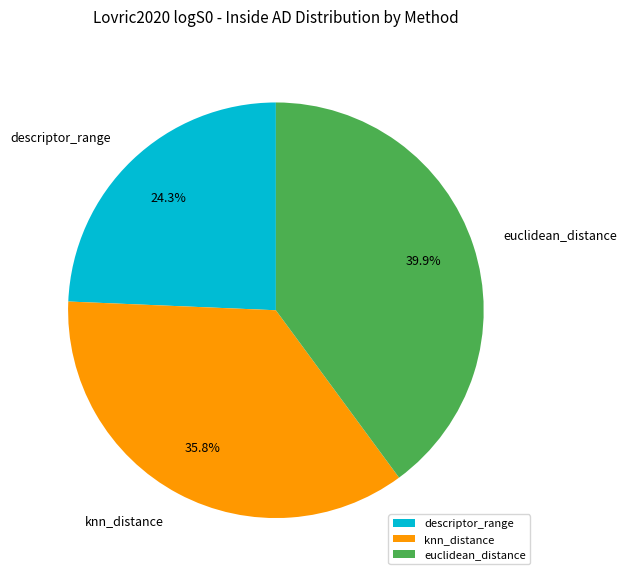

What is the largest slice in the pie chart?

euclidean_distance